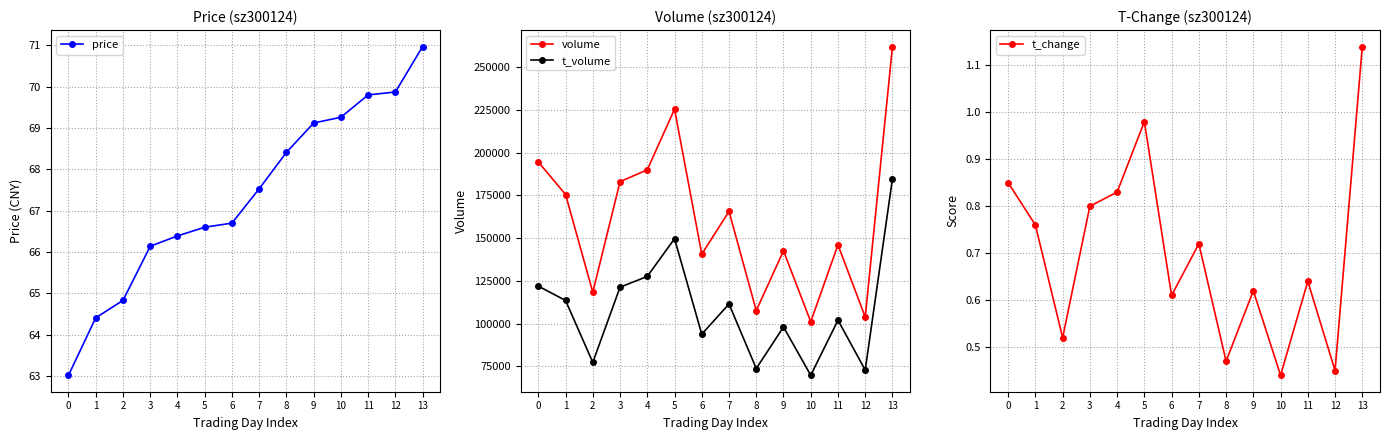

What is the difference between the second highest and second lowest values in the t_volume series?

76820